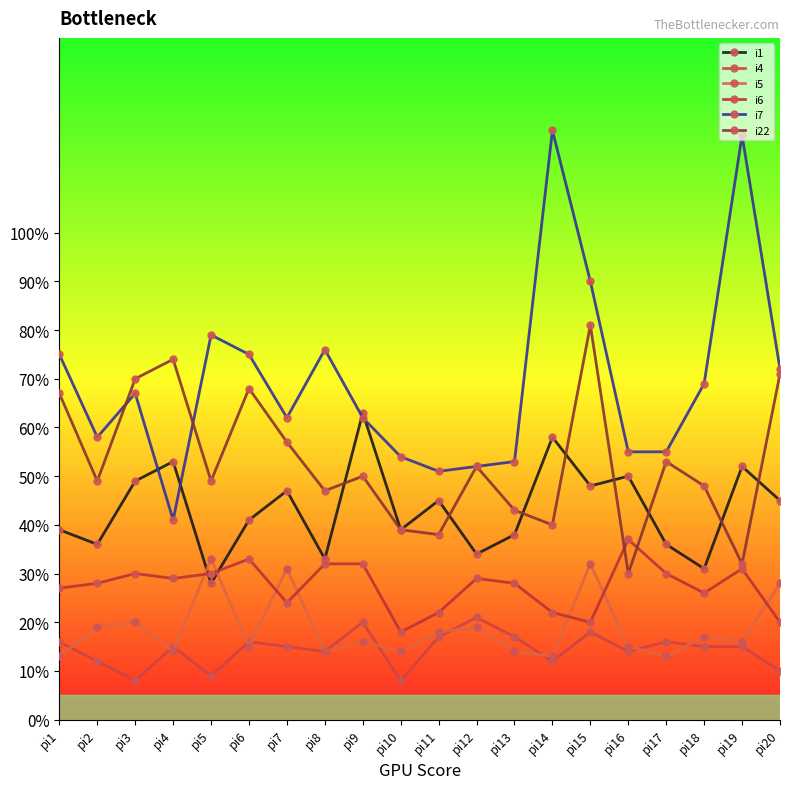

Reading left to right, transcribe all the data shown in this chart.

i1: 39	36	49	53	28	41	47	33	63	39	45	34	38	58	48	50	36	31	52	45
i4: 16	12	8	15	9	16	15	14	20	8	17	21	17	12	18	14	16	15	15	10
i5: 13	19	20	14	33	15	31	14	16	14	18	19	14	13	32	15	13	17	16	28
i6: 27	28	30	29	30	33	24	32	32	18	22	29	28	22	20	37	30	26	31	20
i7: 75	58	67	41	79	75	62	76	62	54	51	52	53	121	90	55	55	69	120	72
i22: 67	49	70	74	49	68	57	47	50	39	38	52	43	40	81	30	53	48	32	71